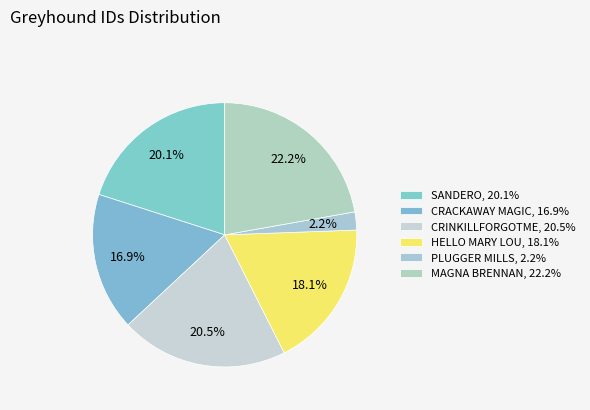

Count the number of slices in the pie.

6